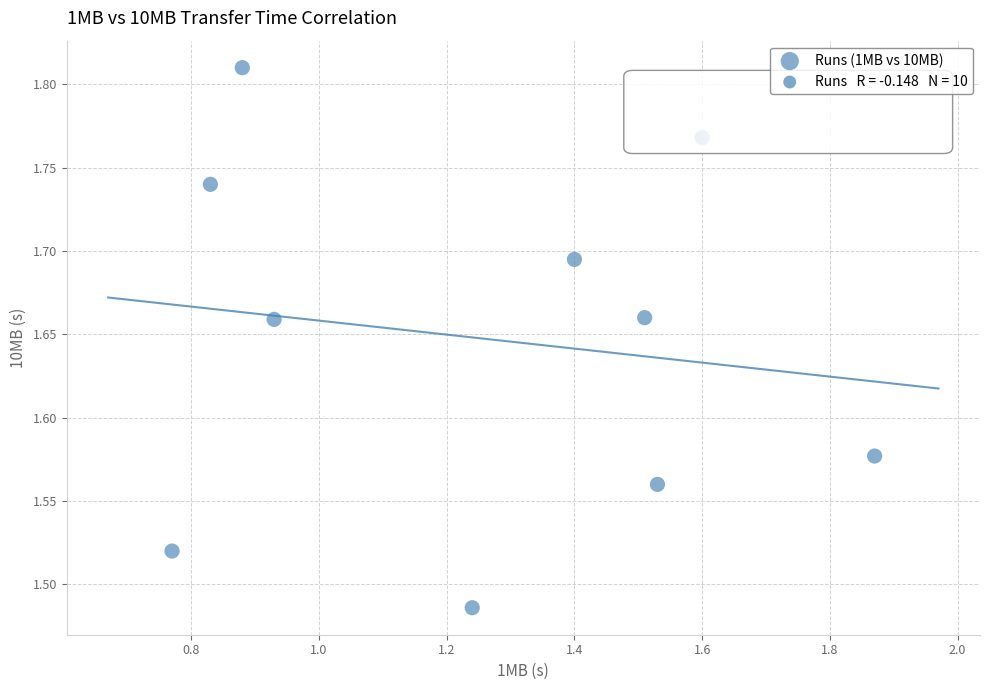

What is the range of Y values (max minus min)?

0.3